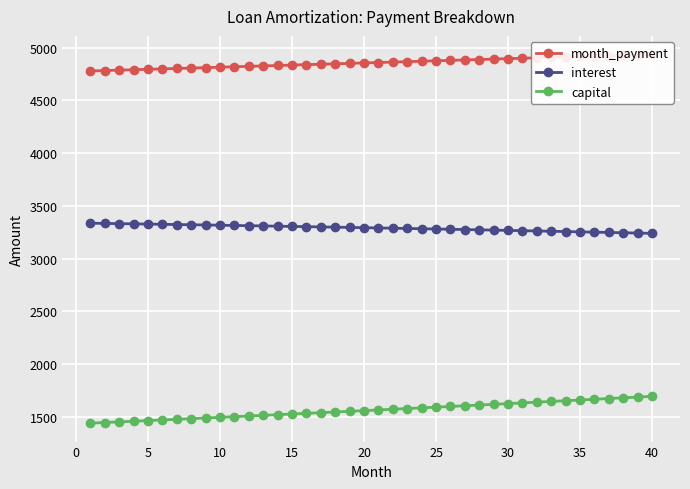

True or false: interest and capital intersect in this chart.

False